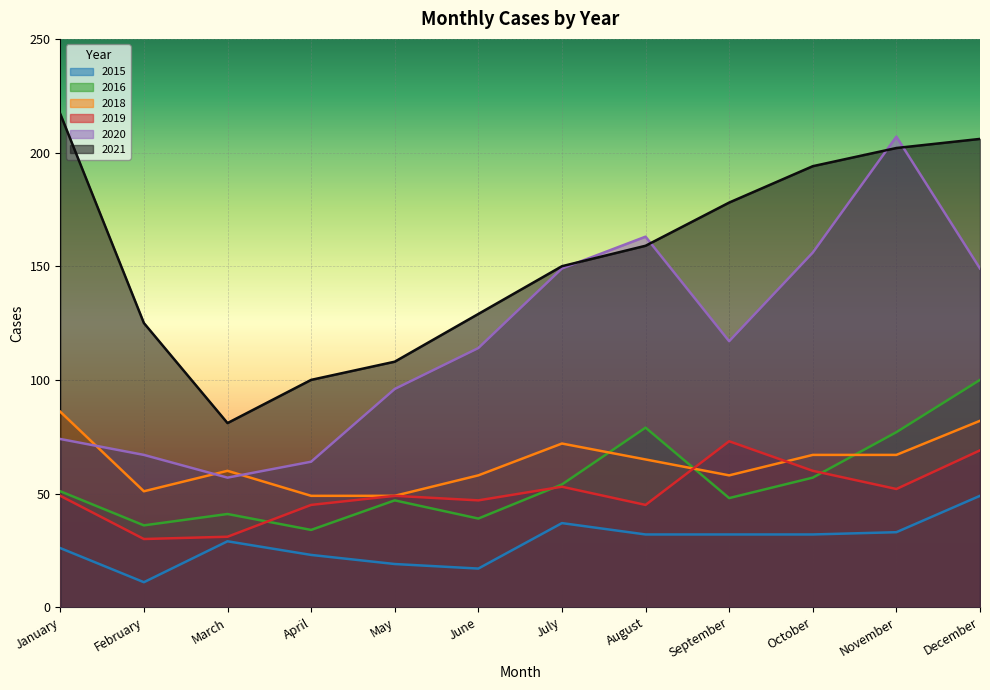

Read the 2021 value at February.

125